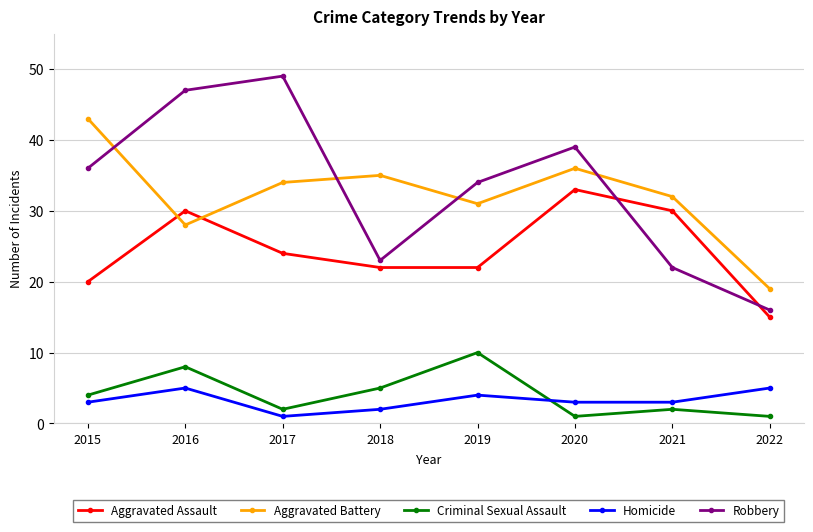

Reading left to right, what are all the values shown in this chart?

Aggravated Assault: 20	30	24	22	22	33	30	15
Aggravated Battery: 43	28	34	35	31	36	32	19
Criminal Sexual Assault: 4	8	2	5	10	1	2	1
Homicide: 3	5	1	2	4	3	3	5
Robbery: 36	47	49	23	34	39	22	16